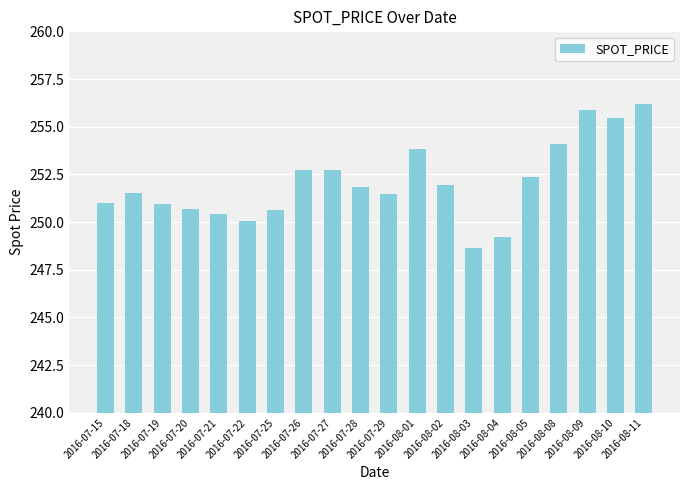

Are the bars horizontal?

No